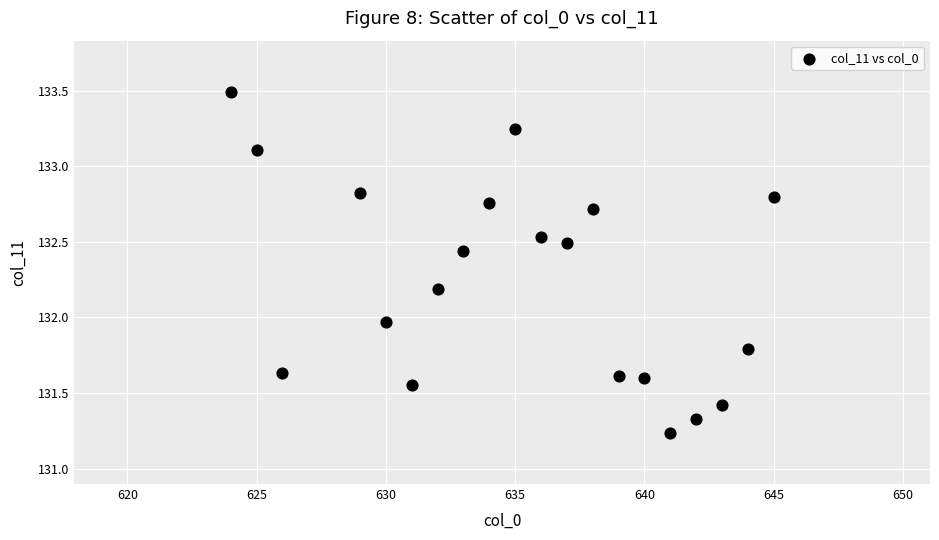

What is the range of Y values (max minus min)?

2.3